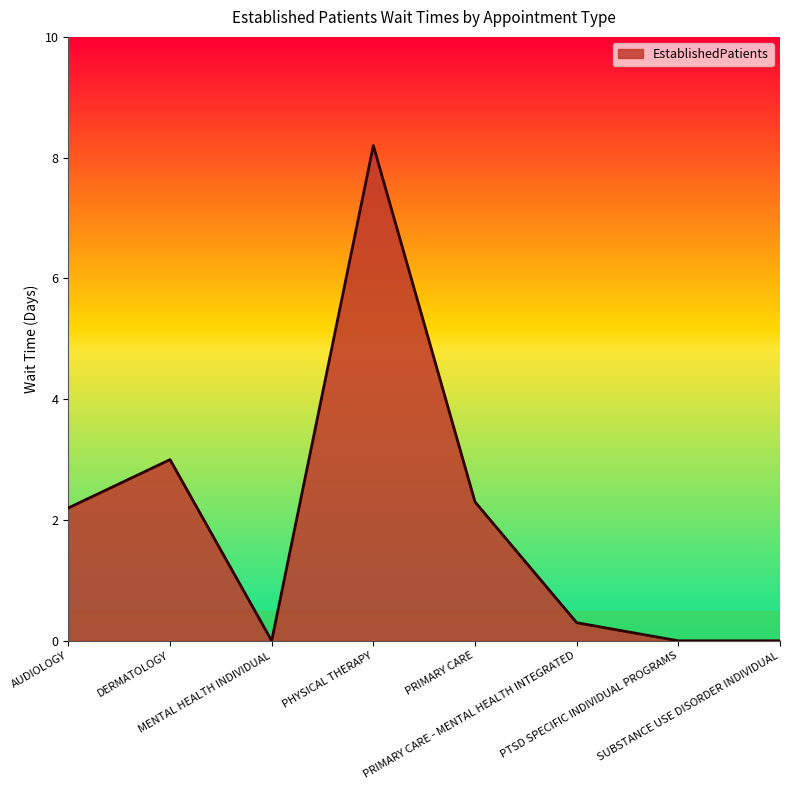

What is the difference between the maximum and minimum values?

8.2